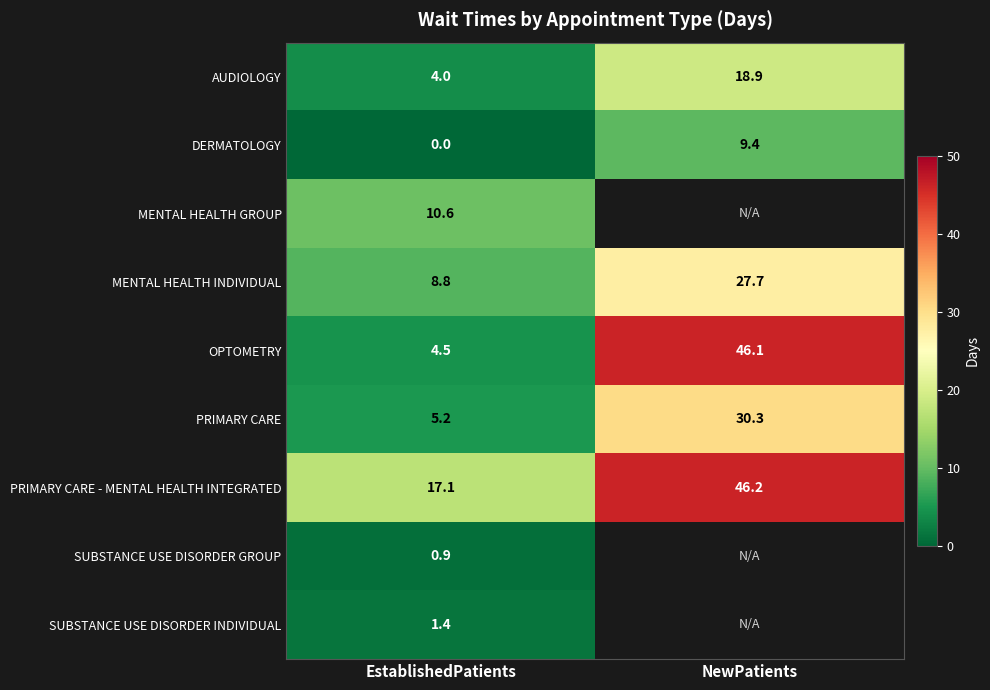

At EstablishedPatients, list the series in order from largest to smallest.

PRIMARY CARE - MENTAL HEALTH INTEGRATED, MENTAL HEALTH GROUP, MENTAL HEALTH INDIVIDUAL, PRIMARY CARE, OPTOMETRY, AUDIOLOGY, SUBSTANCE USE DISORDER INDIVIDUAL, SUBSTANCE USE DISORDER GROUP, DERMATOLOGY